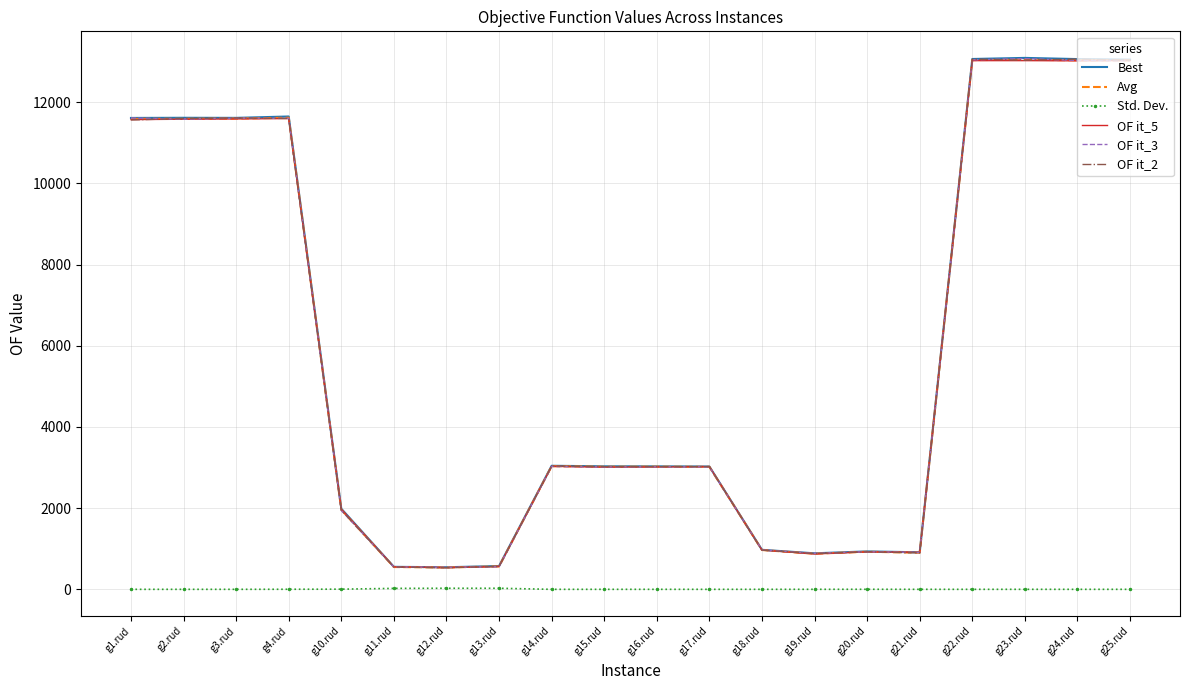

What is the highest value of the Best series?

13089.0